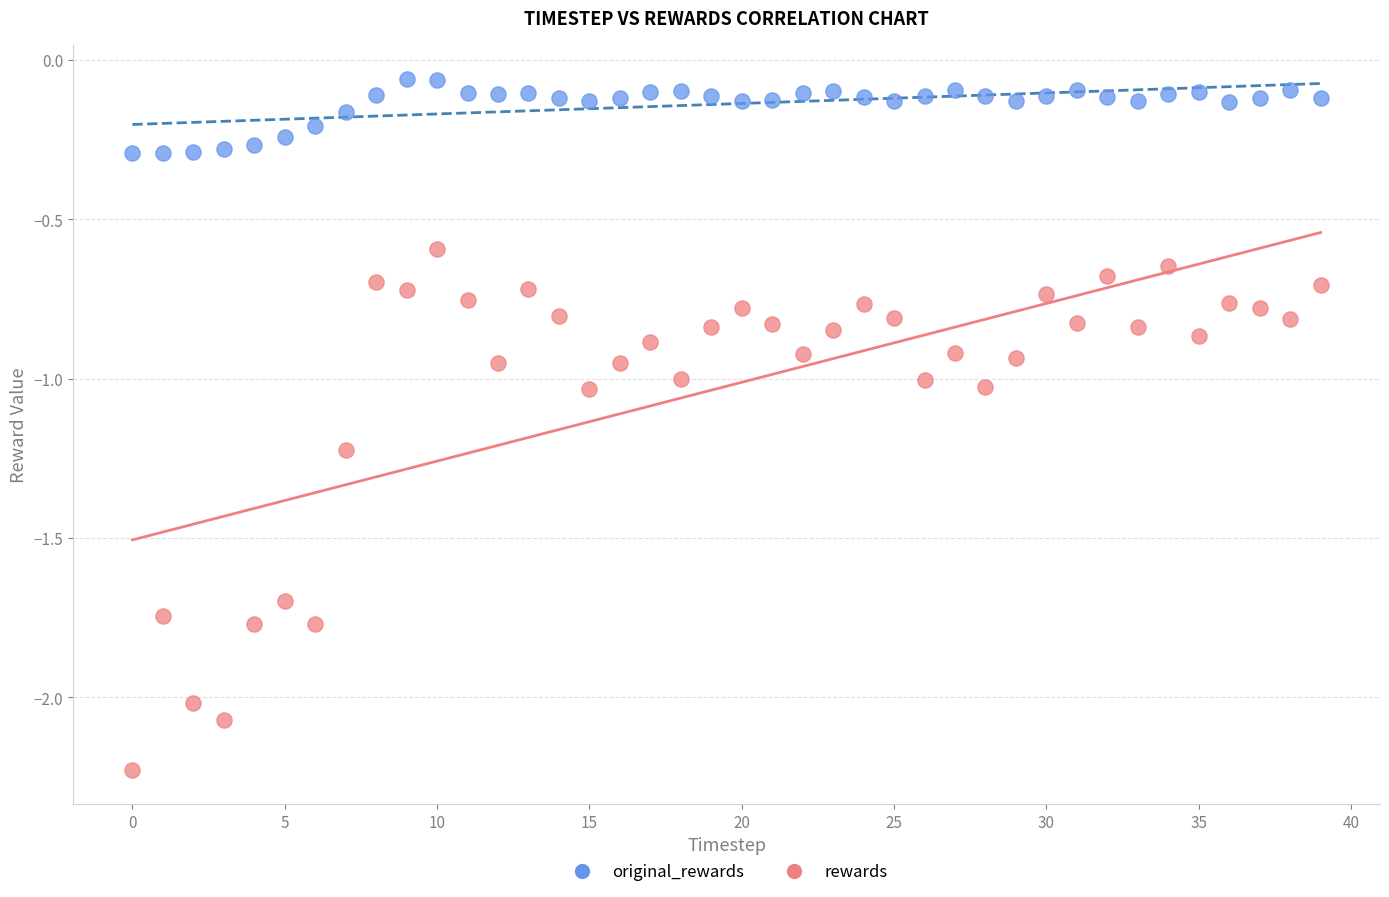

Which series contains the highest Y value?

original_rewards